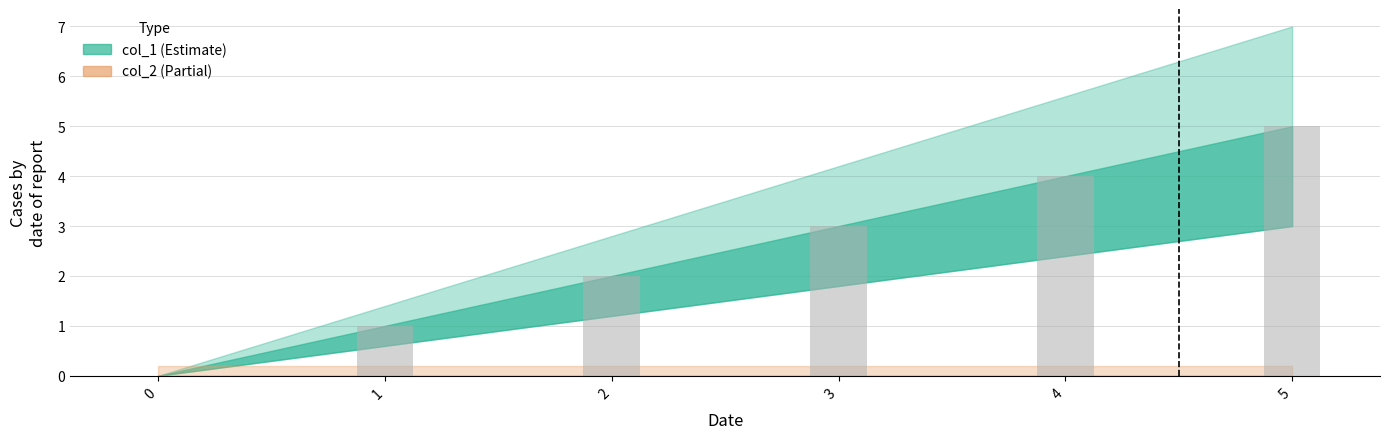

True or false: the data shows 4 at 4.

True